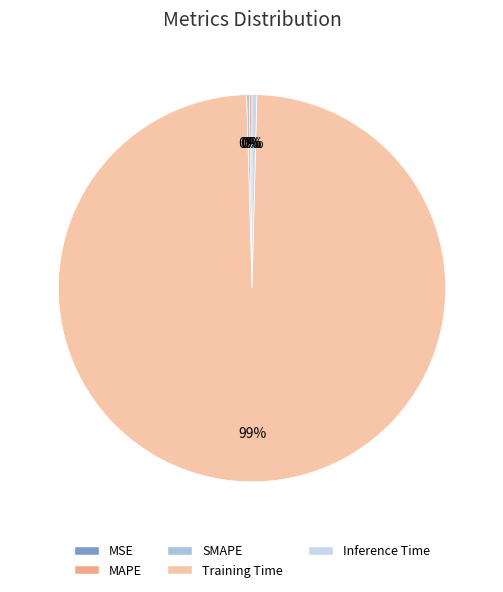

The MAPE slice represents 1% of the pie. True or false?

False